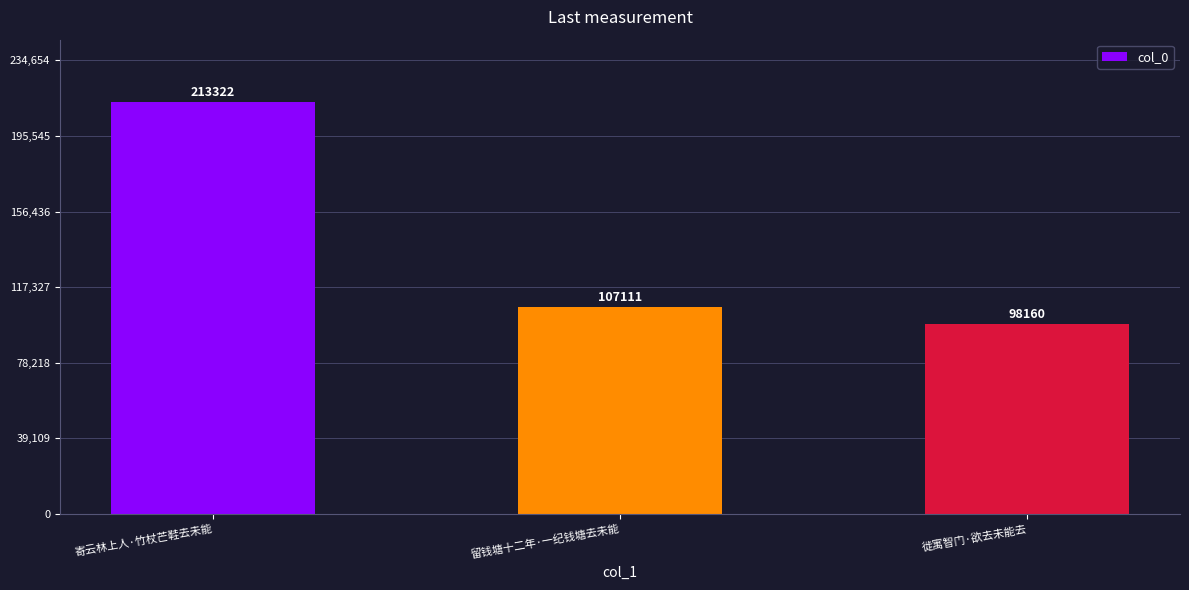

Is it true that the value at 留钱塘十二年·一纪钱塘去未能 is 107111?

True